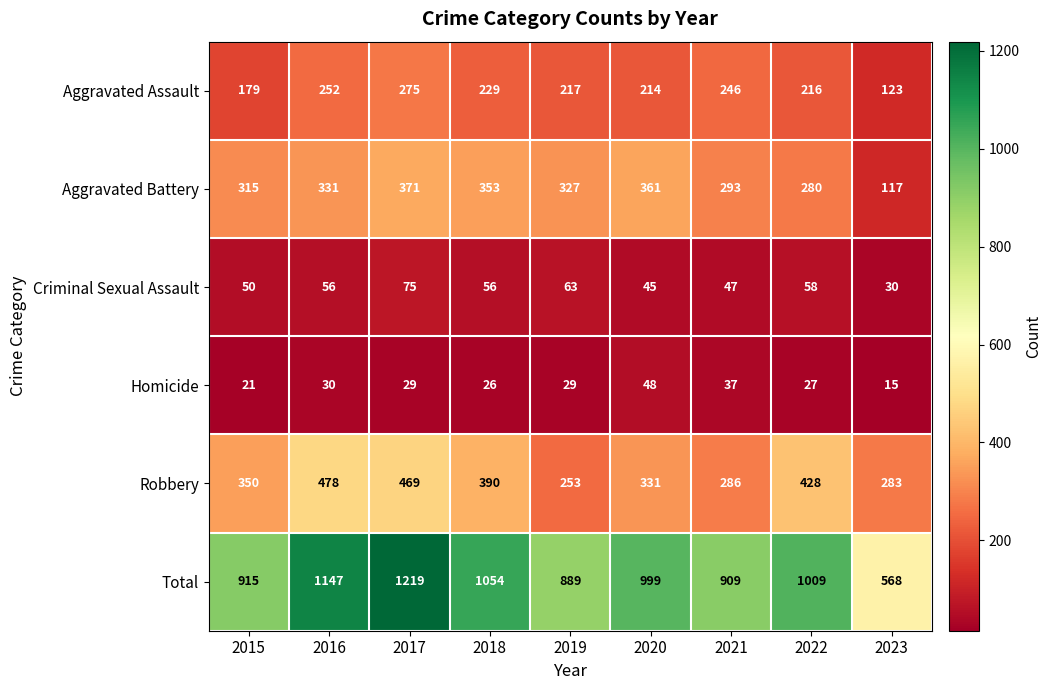

At how many categories does at least one series exceed 81?

9